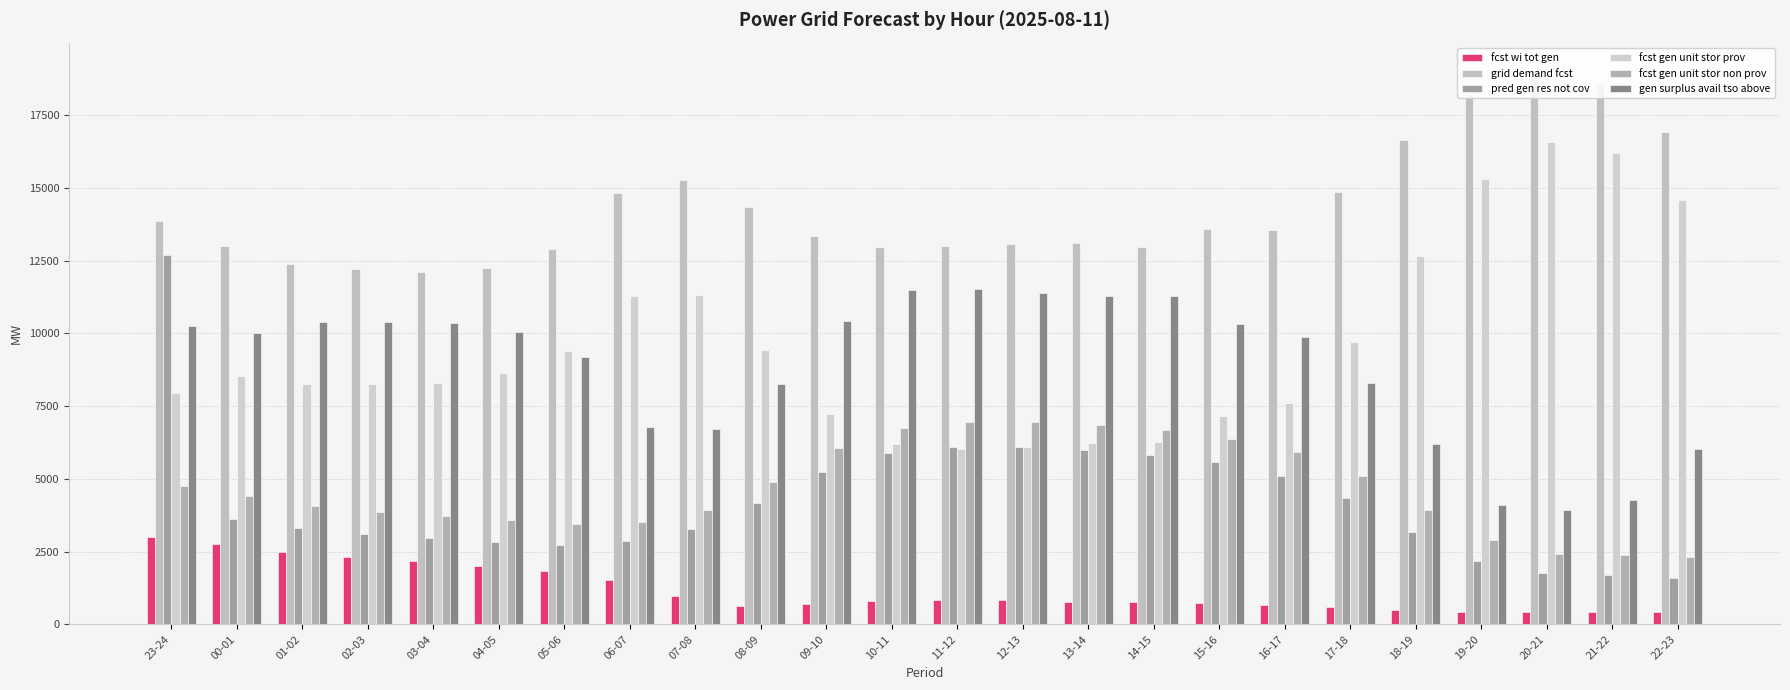

What value does the fcst gen unit stor non prov series have at 04-05?

3584